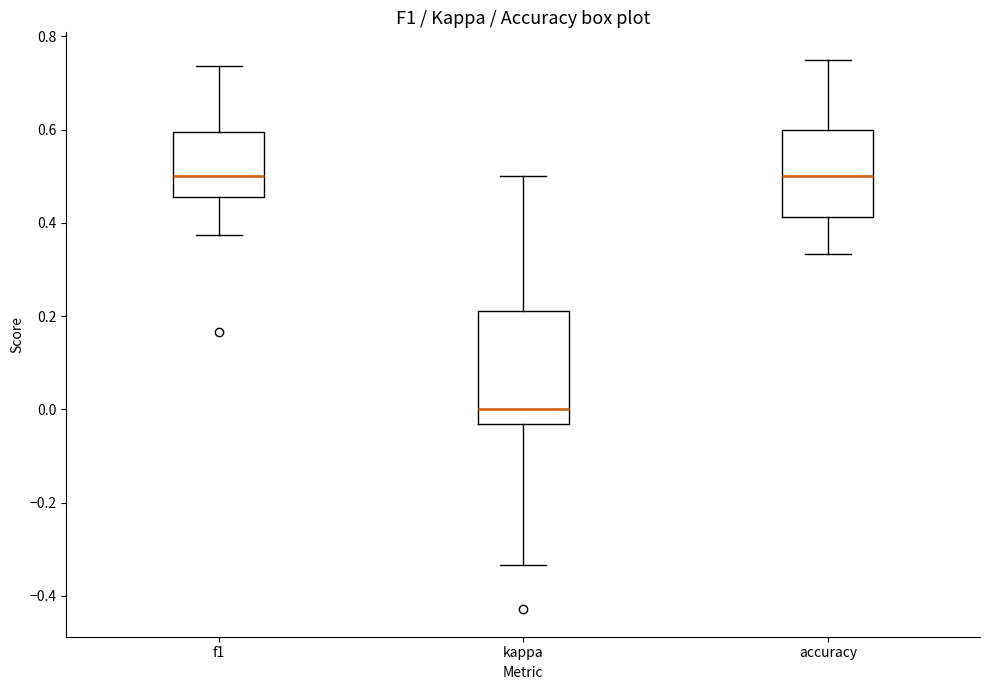

Reading left to right, transcribe this box plot: for each box, give where its median line is, the range the box spans, and where its two whiskers end, as read against the y-axis. The values are not printed on the chart, so give them approximately, as read against the axis.

f1: median 0.50, box 0.46 to 0.60, whiskers 0.38 to 0.74
kappa: median 0.00, box -0.04 to 0.22, whiskers -0.34 to 0.50
accuracy: median 0.50, box 0.42 to 0.60, whiskers 0.34 to 0.76